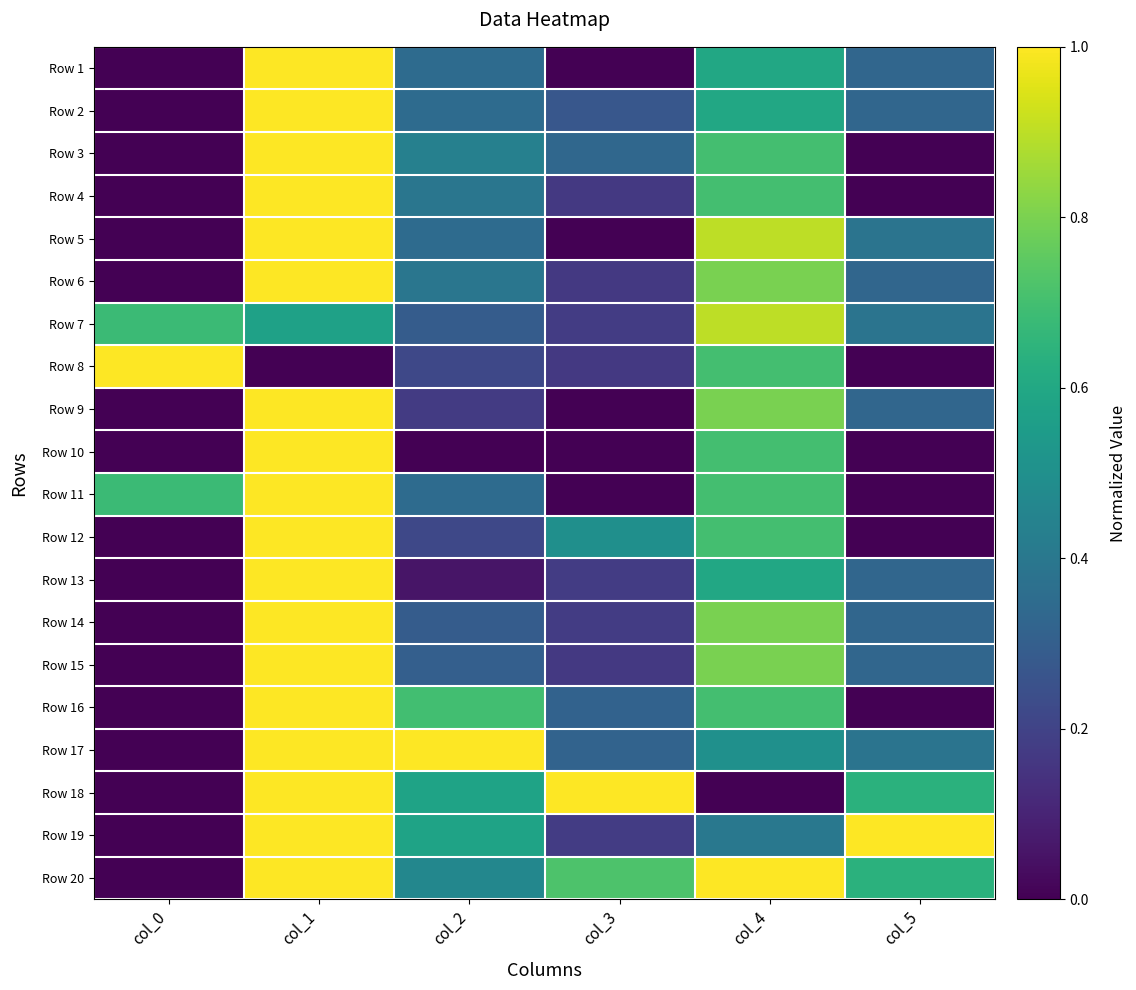

Which series has the widest spread of values?

Row 1